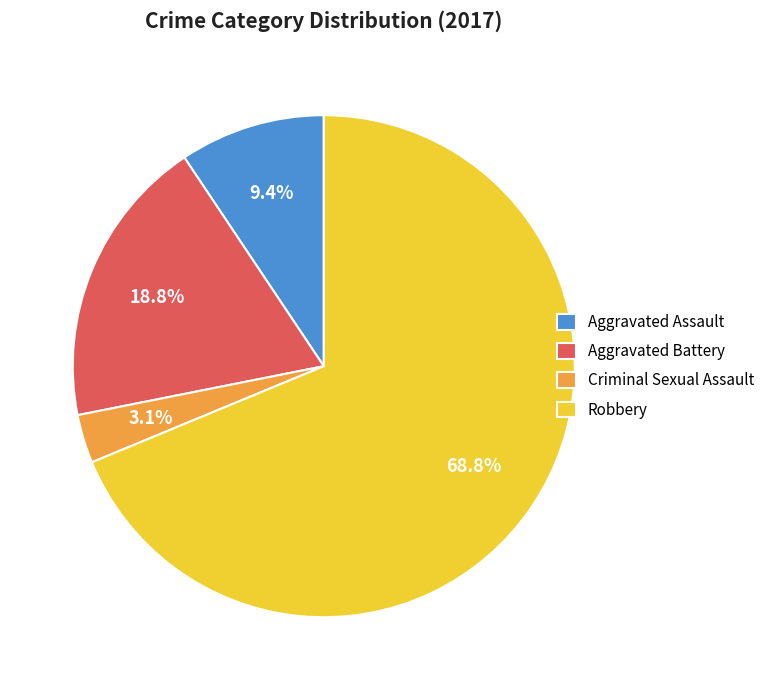

Is there any slice that represents more than half of the pie?

Yes